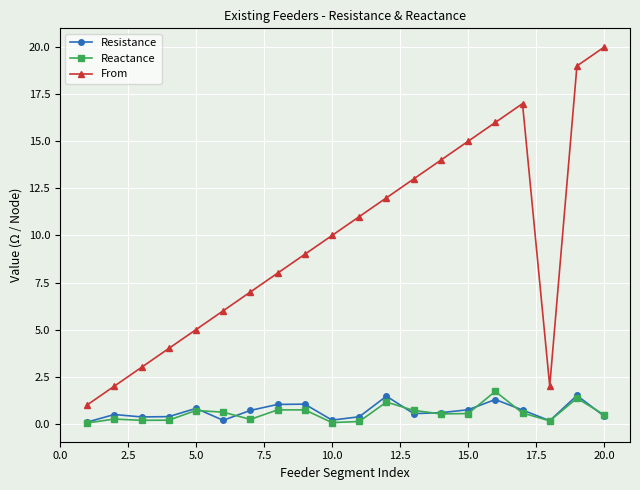

What is the value of the Reactance point at the 15th from the left?

0.5